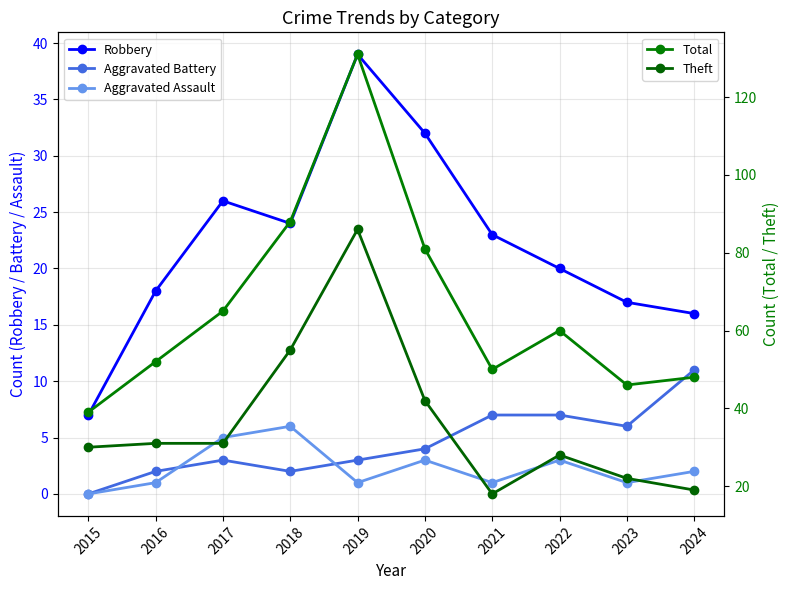

Reading left to right, transcribe all the data shown in this chart.

Robbery: 7	18	26	24	39	32	23	20	17	16
Aggravated Battery: 0	2	3	2	3	4	7	7	6	11
Aggravated Assault: 0	1	5	6	1	3	1	3	1	2
Total: 39	52	65	88	131	81	50	60	46	48
Theft: 30	31	31	55	86	42	18	28	22	19